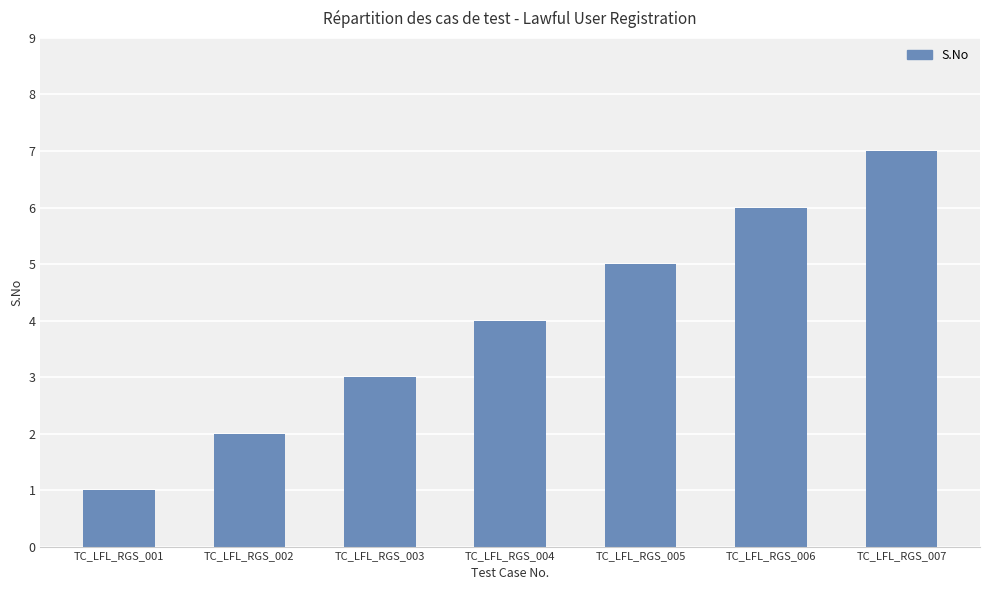

What is the minimum value shown in the chart?

1